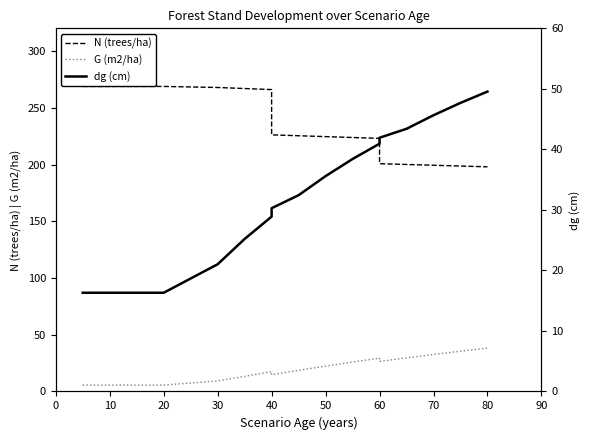

What is the difference between the maximum and minimum values in the N (trees/ha) series?

70.8